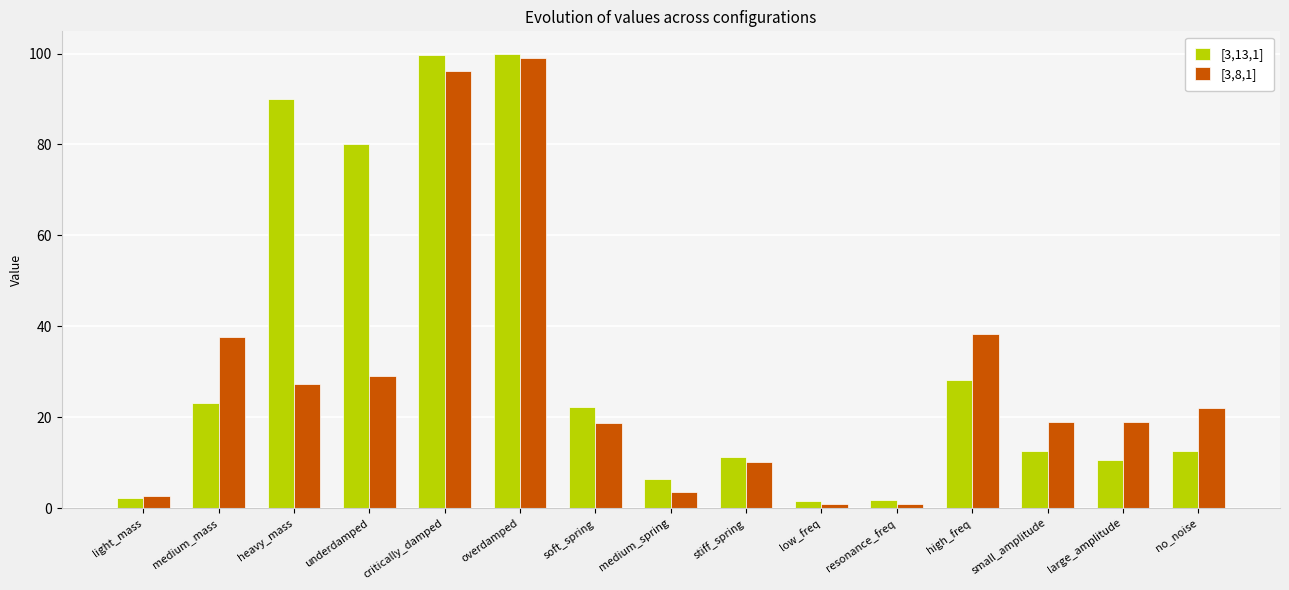

At which category is the sum across all series the highest?

overdamped